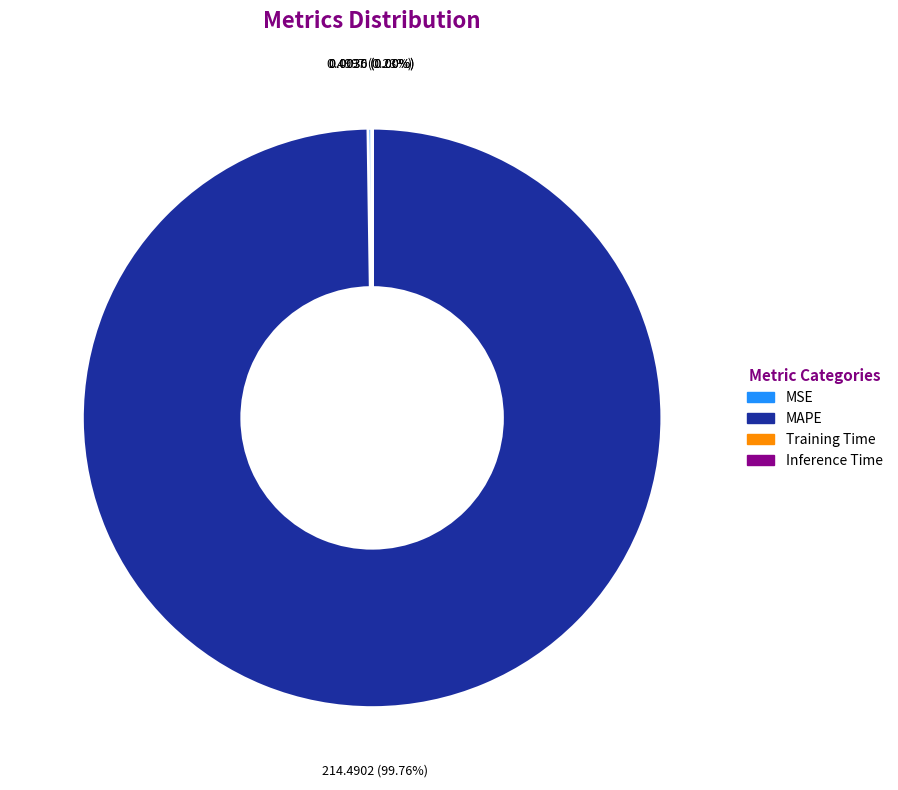

What percentage is the MAPE slice, to the nearest percent?

100%